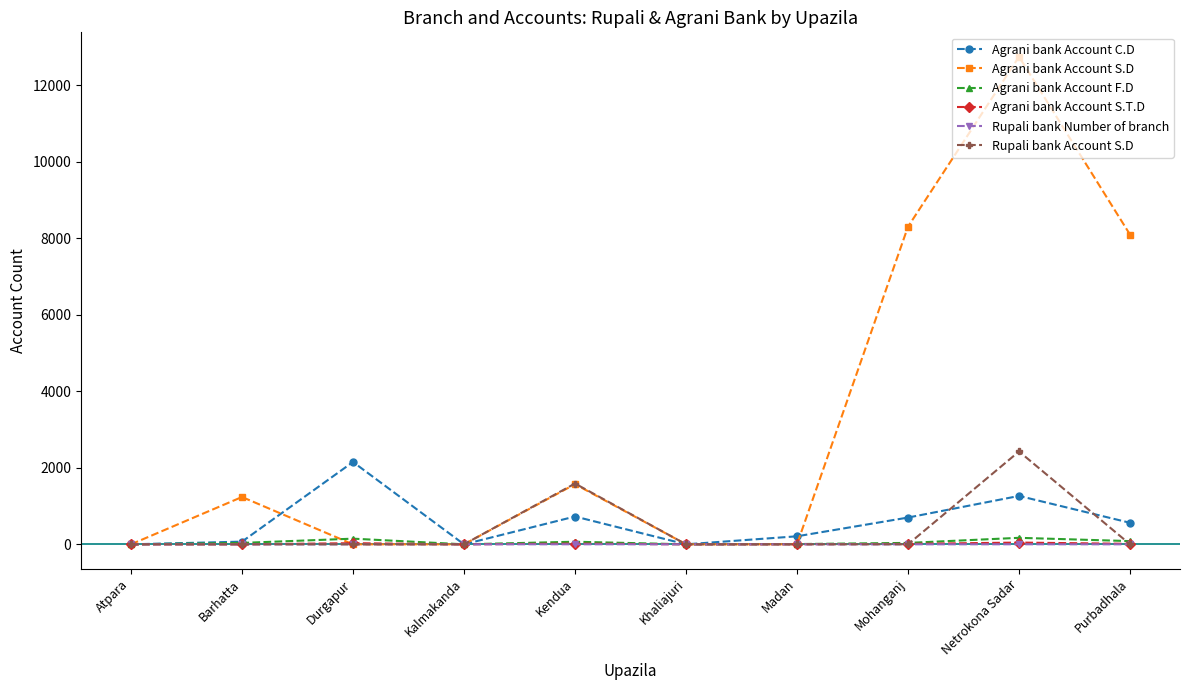

How many data points in Agrani bank Account F.D are less than 37?

4